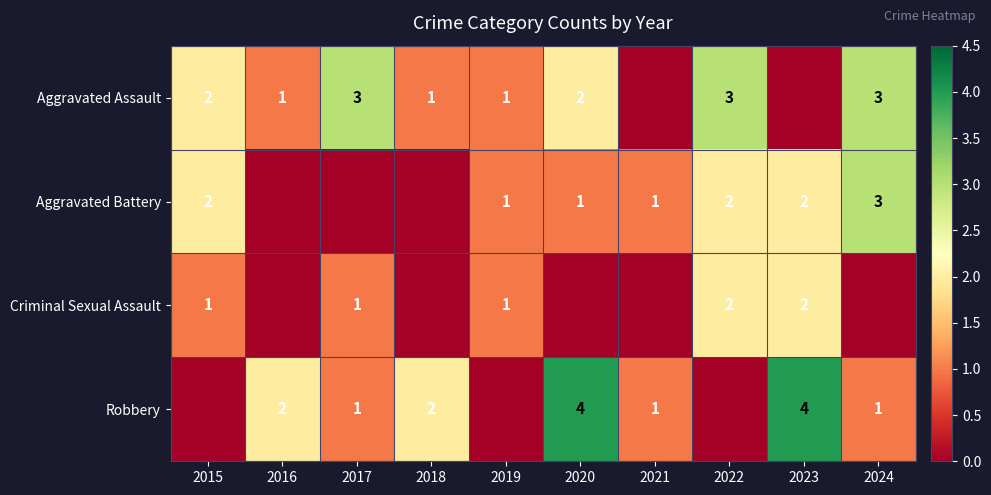

The Robbery series shows 1 at 2021. True or false?

True